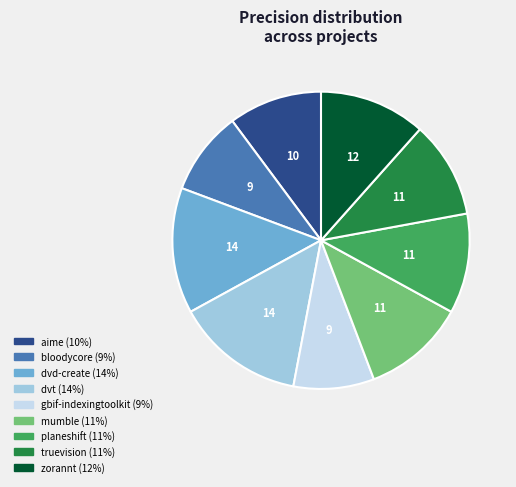

Is there any slice that represents more than half of the pie?

No